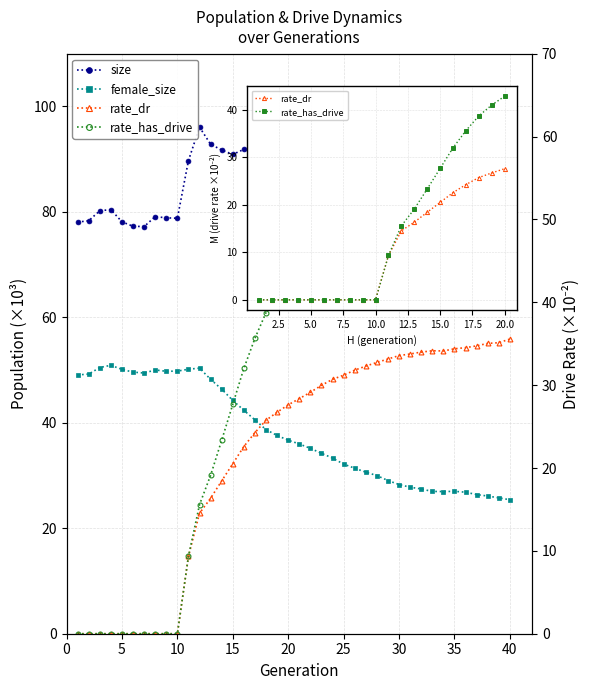

How many interior local valleys does the rate_dr series have?

1